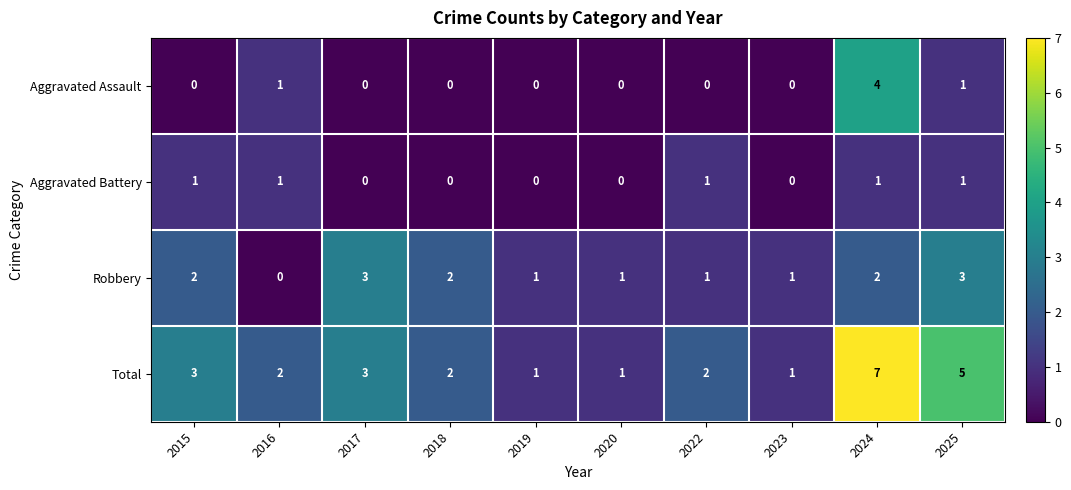

What is the sum of the Total values at 2018 and 2025?

7